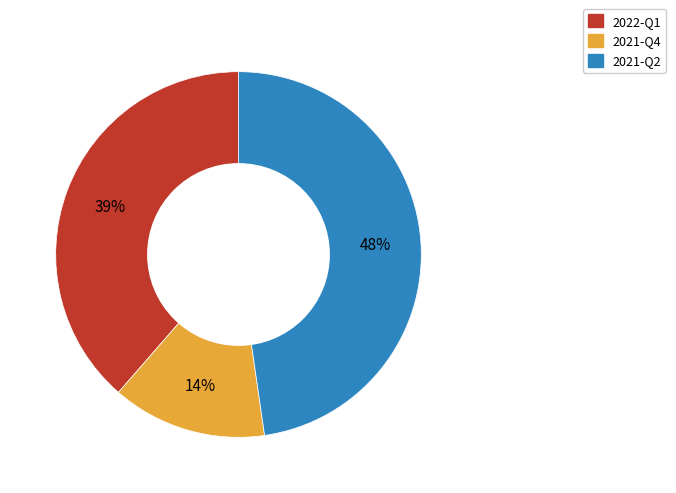

Count the number of slices in the pie.

3